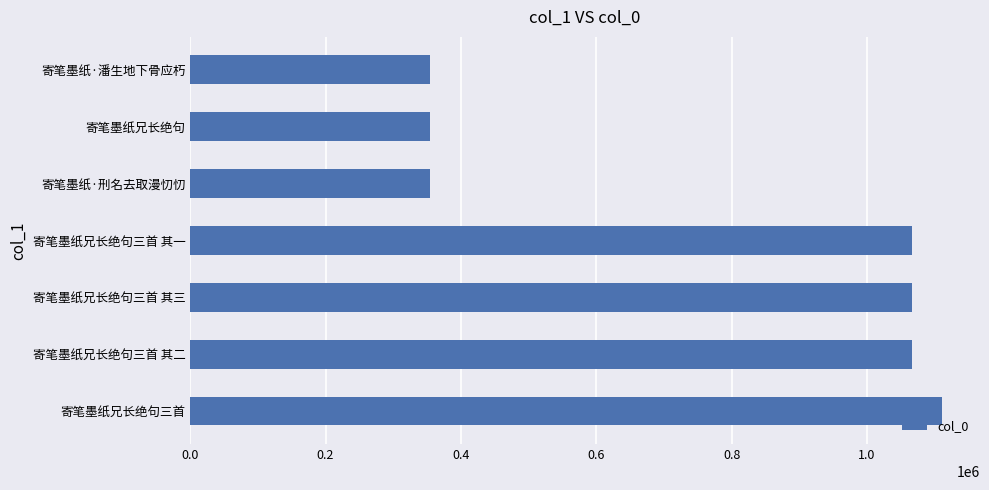

How many distinct data groups are displayed?

1